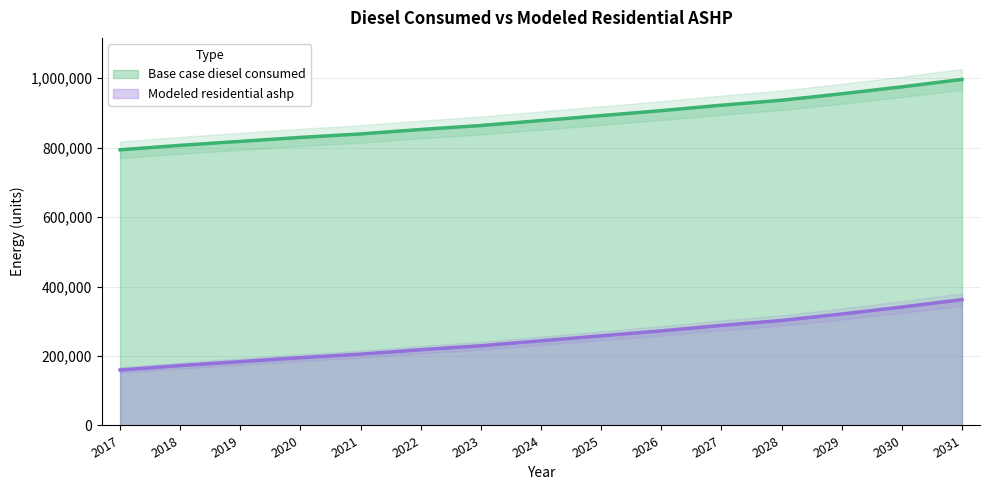

True or false: Modeled residential ashp and Base case diesel consumed cross at least once.

False